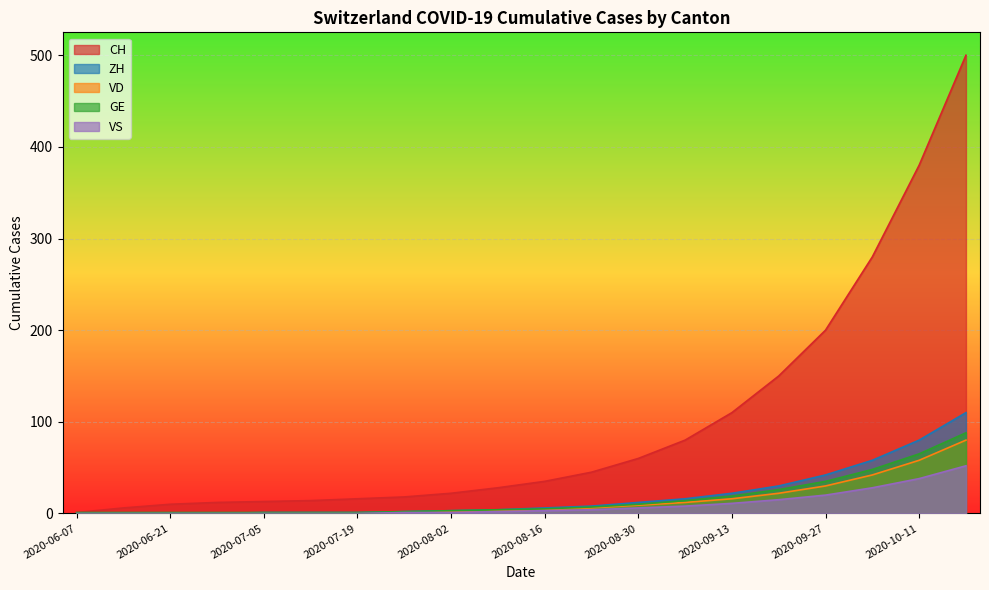

Where does the CH series first go above 35?

2020-08-23